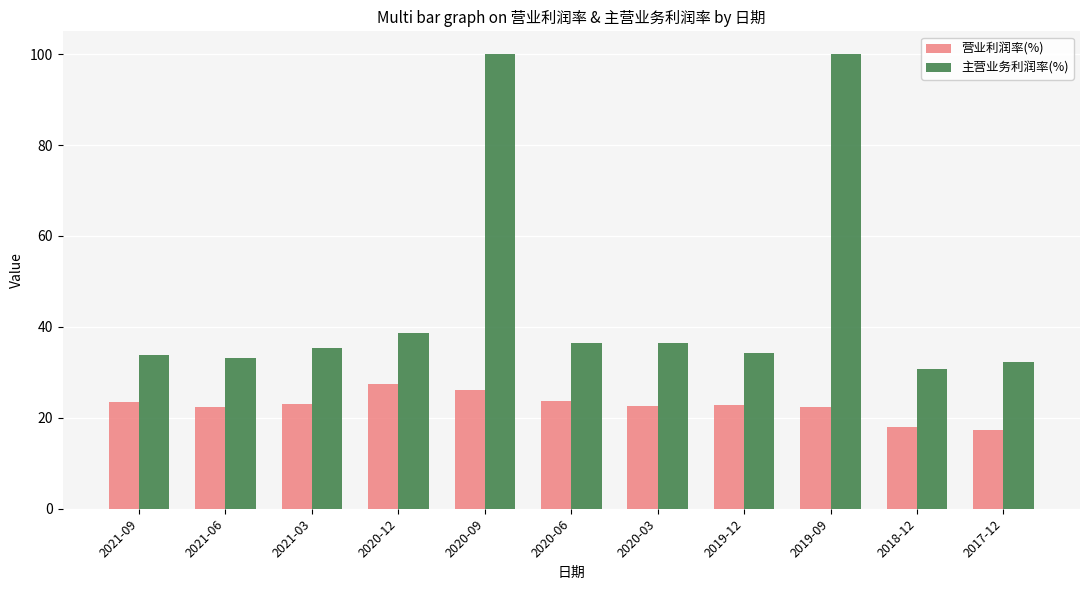

What is the value of the 营业利润率(%) bar at the 6th from the left?

23.8